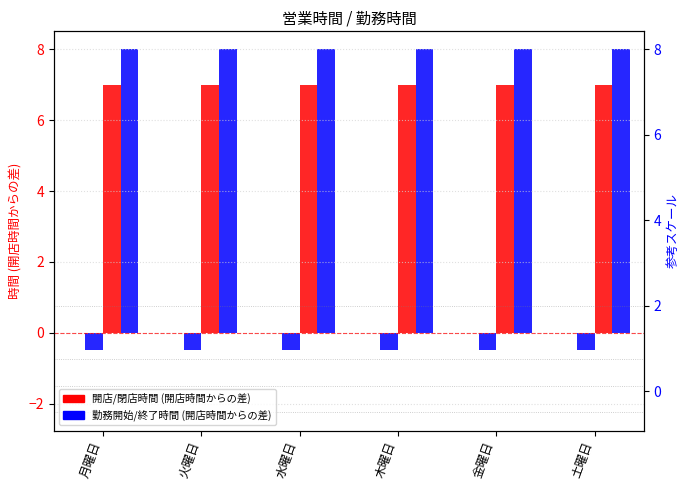

Read the 閉店時間 value at 土曜日.

7.0